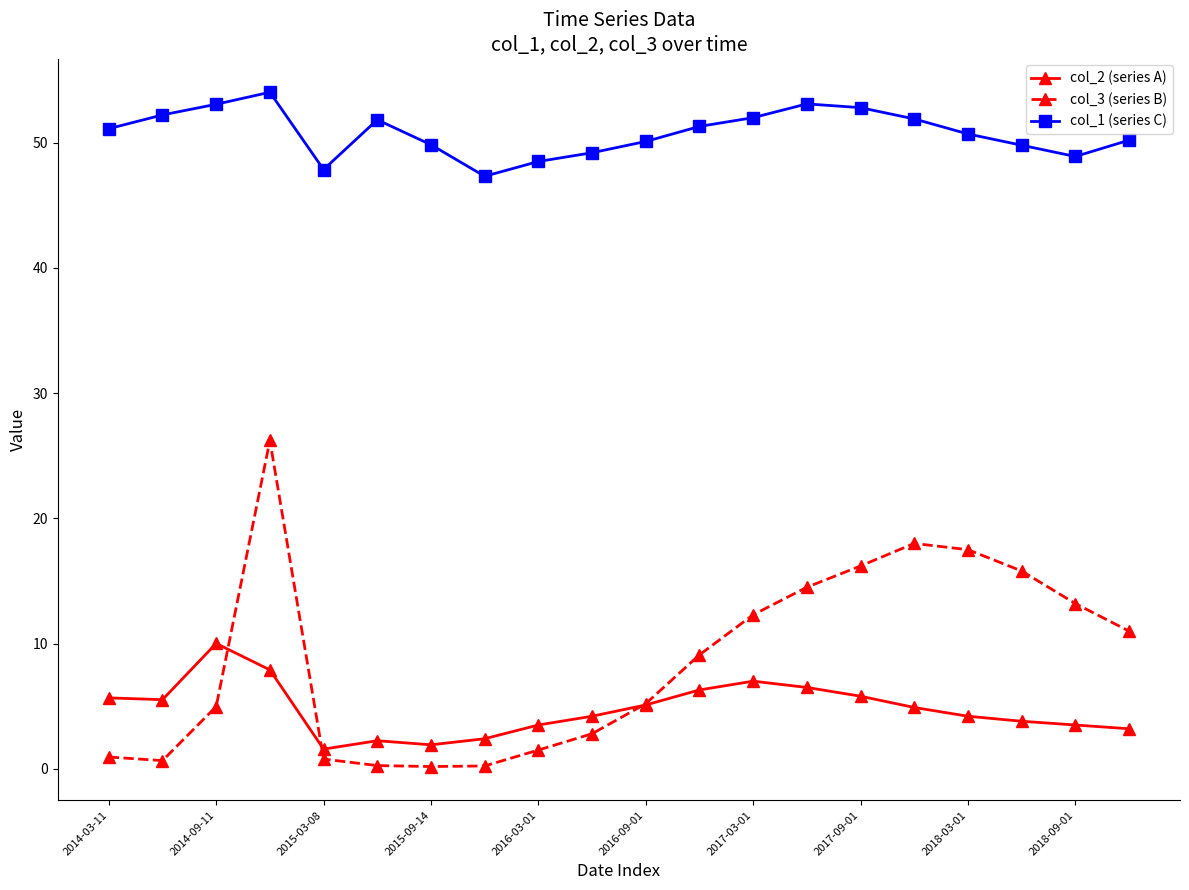

Which series has the largest total across all categories?

col_1 (series C)